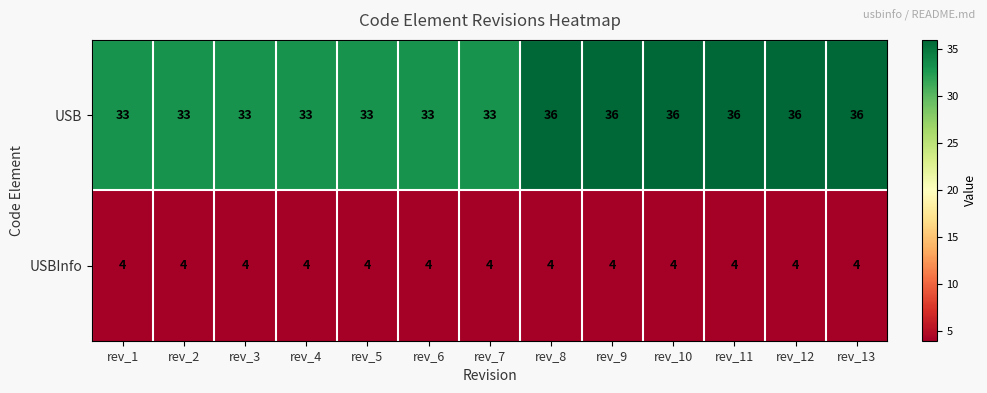

Reading left to right, extract all data points from this chart.

USB: rev_1=33	rev_2=33	rev_3=33	rev_4=33	rev_5=33	rev_6=33	rev_7=33	rev_8=36	rev_9=36	rev_10=36	rev_11=36	rev_12=36	rev_13=36
USBInfo: rev_1=4	rev_2=4	rev_3=4	rev_4=4	rev_5=4	rev_6=4	rev_7=4	rev_8=4	rev_9=4	rev_10=4	rev_11=4	rev_12=4	rev_13=4